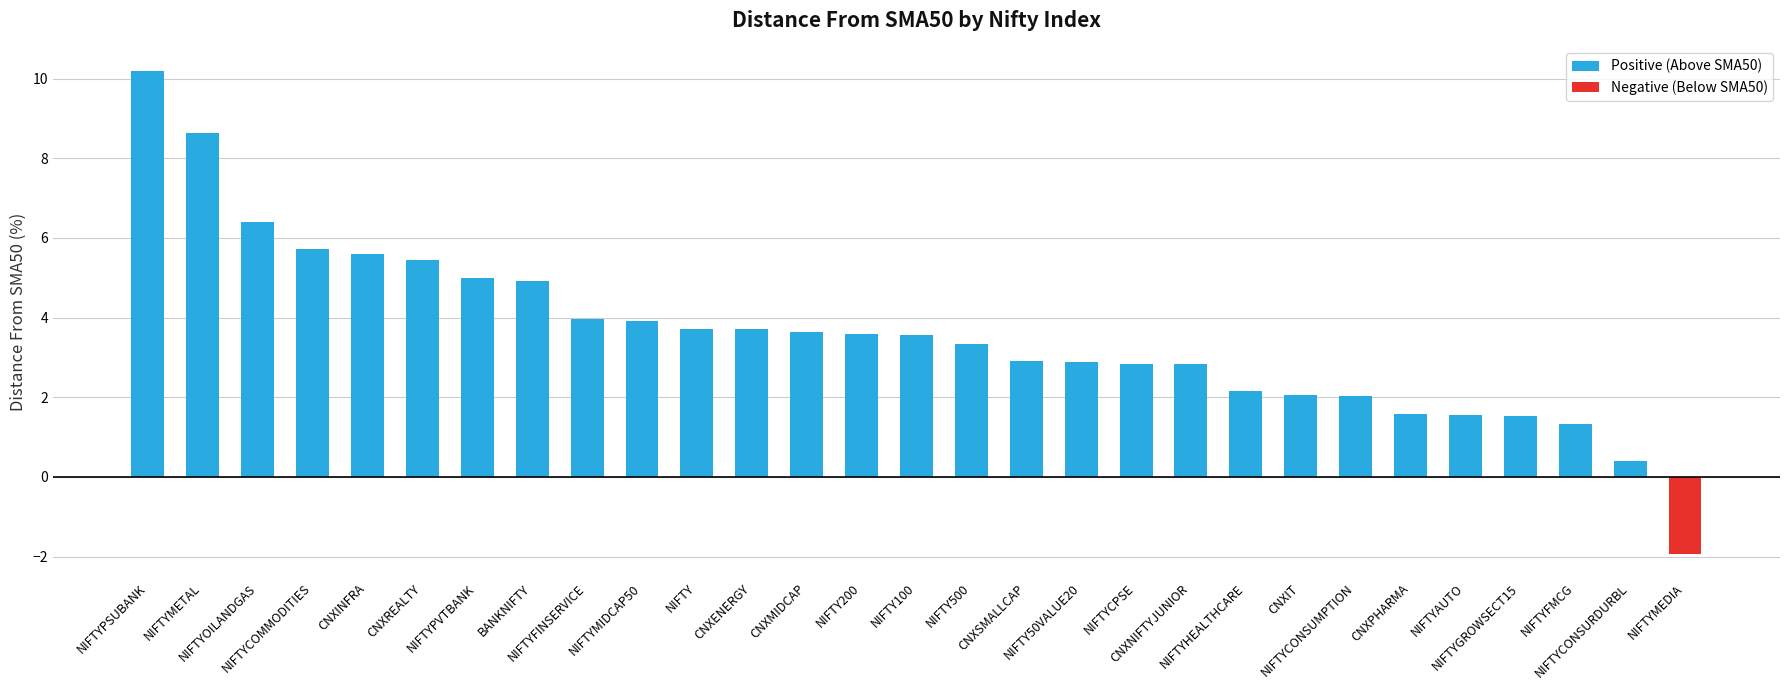

What is the difference between the maximum and minimum values?

12.1